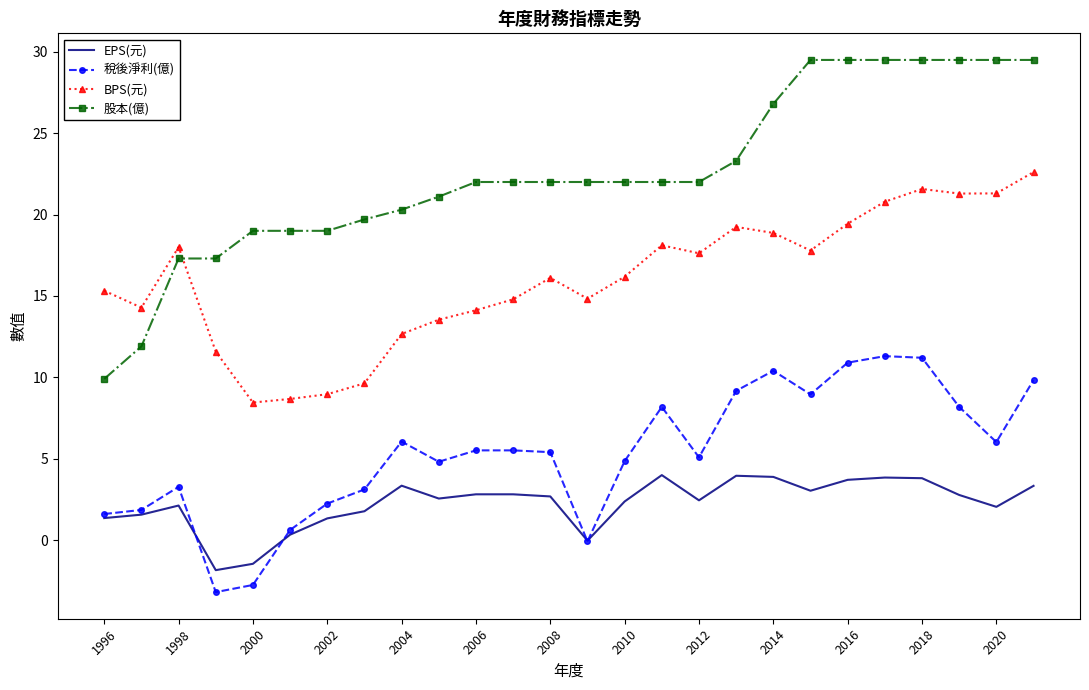

What is the minimum value for 稅後淨利(億)?

-3.2